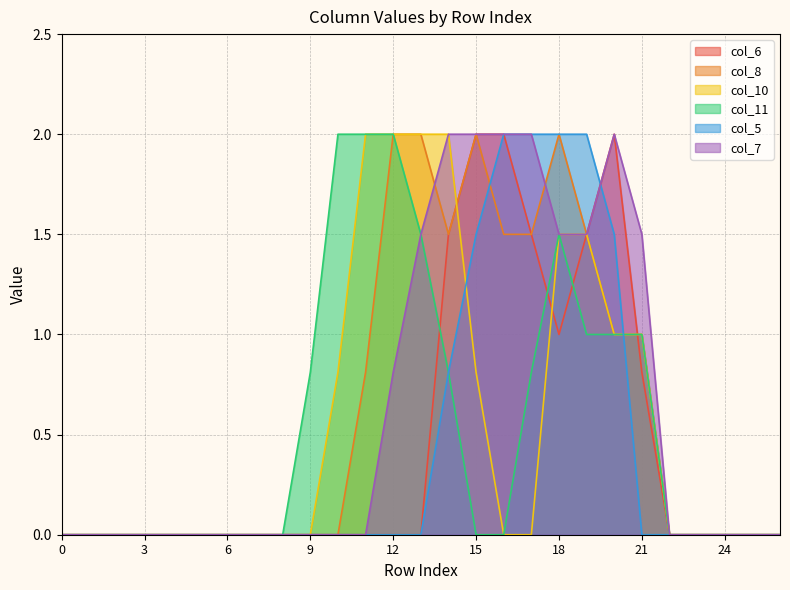

What is the highest value of the col_5 series?

2.0